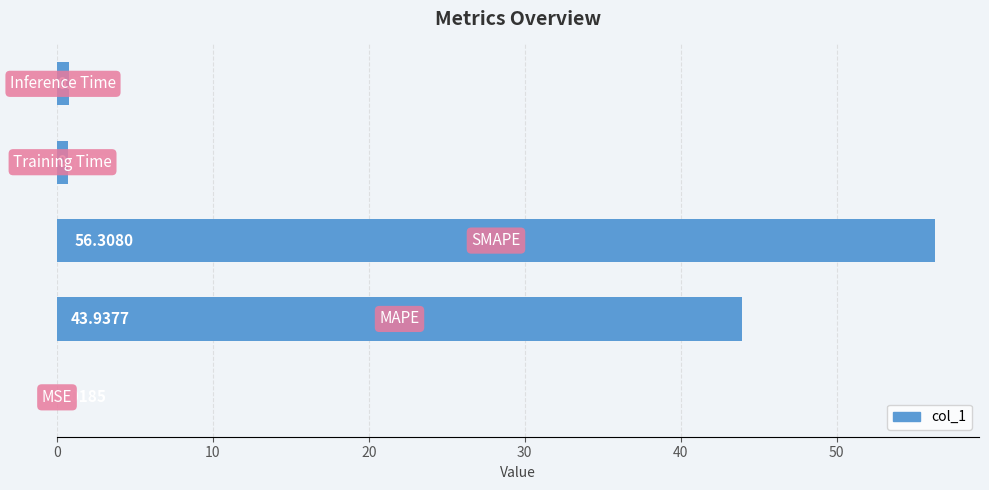

Are the bars horizontal?

Yes